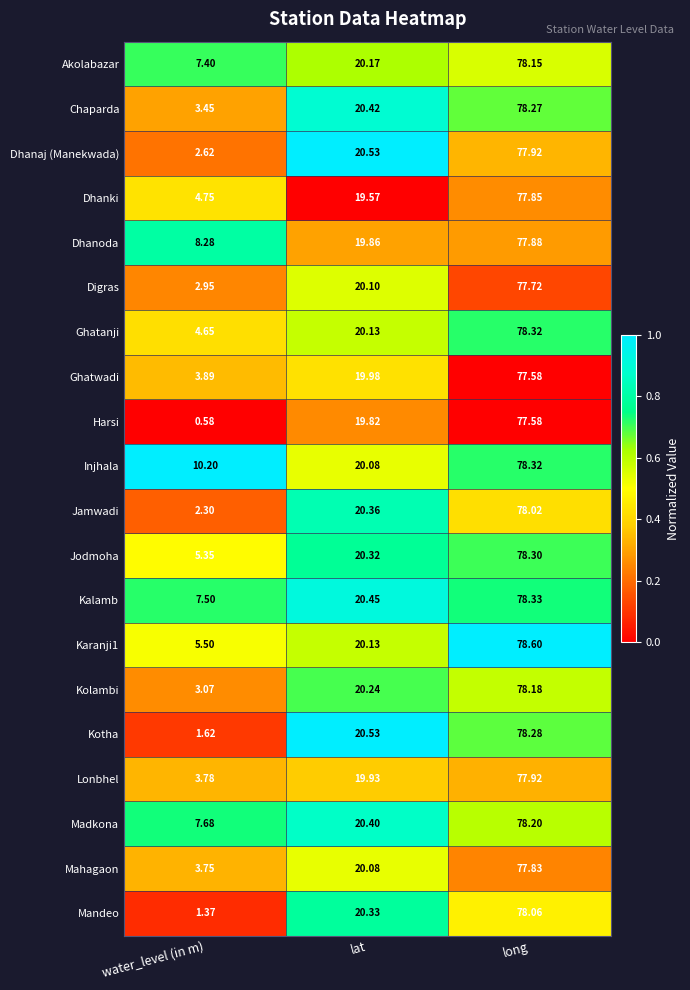

At which label does Harsi first exceed 19?

lat